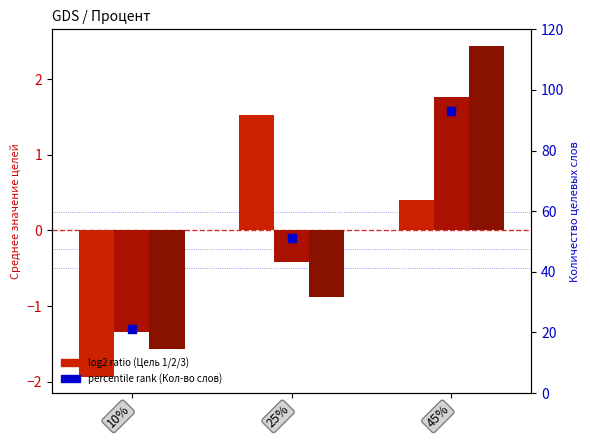

Which series reaches the maximum Y coordinate?

Количество целевых слов